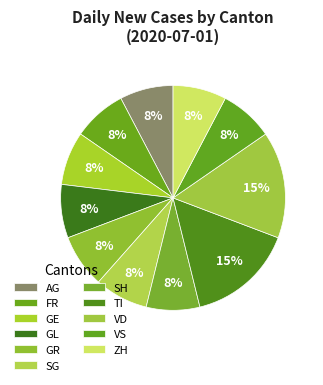

Does FR represent more than half of the total?

No